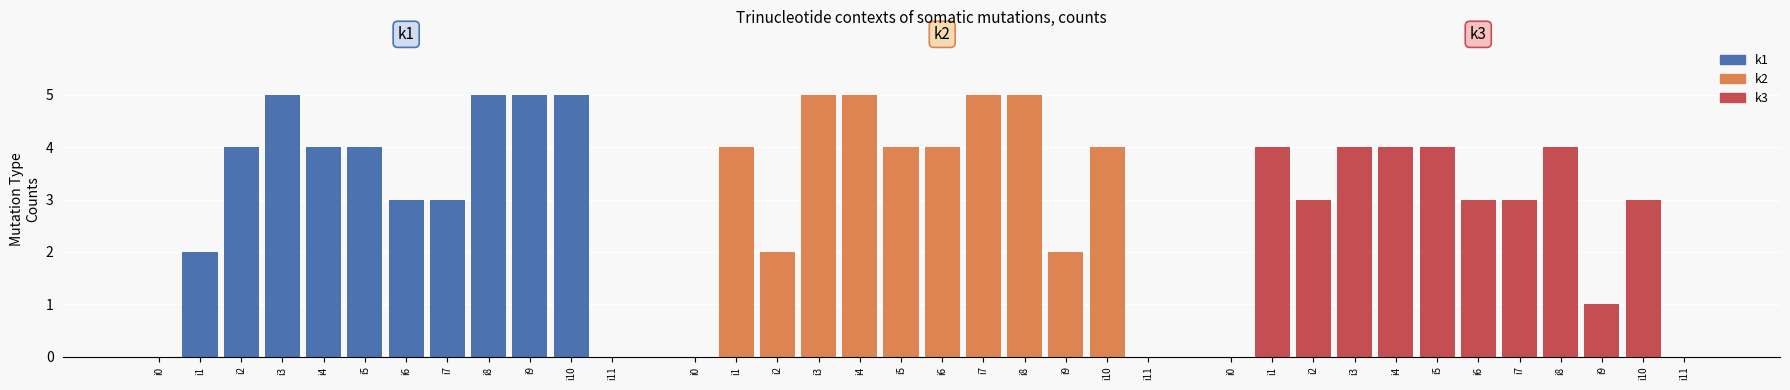

Which label corresponds to the largest value in the chart?

i3